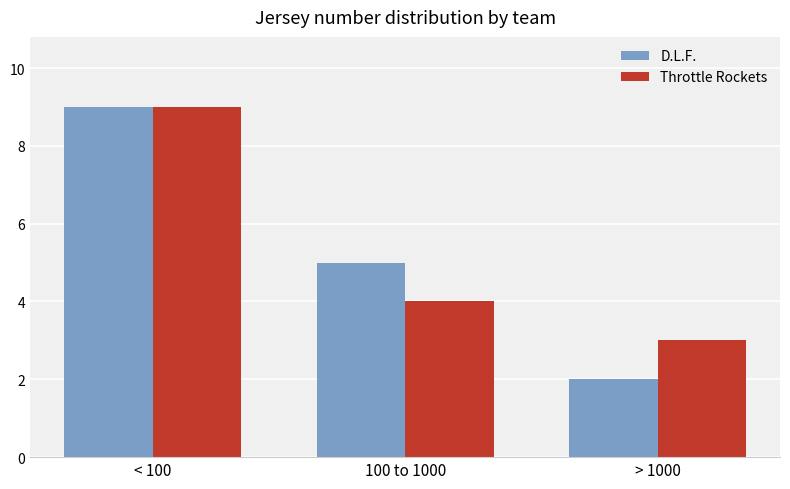

Which series has the largest range (max minus min)?

D.L.F.